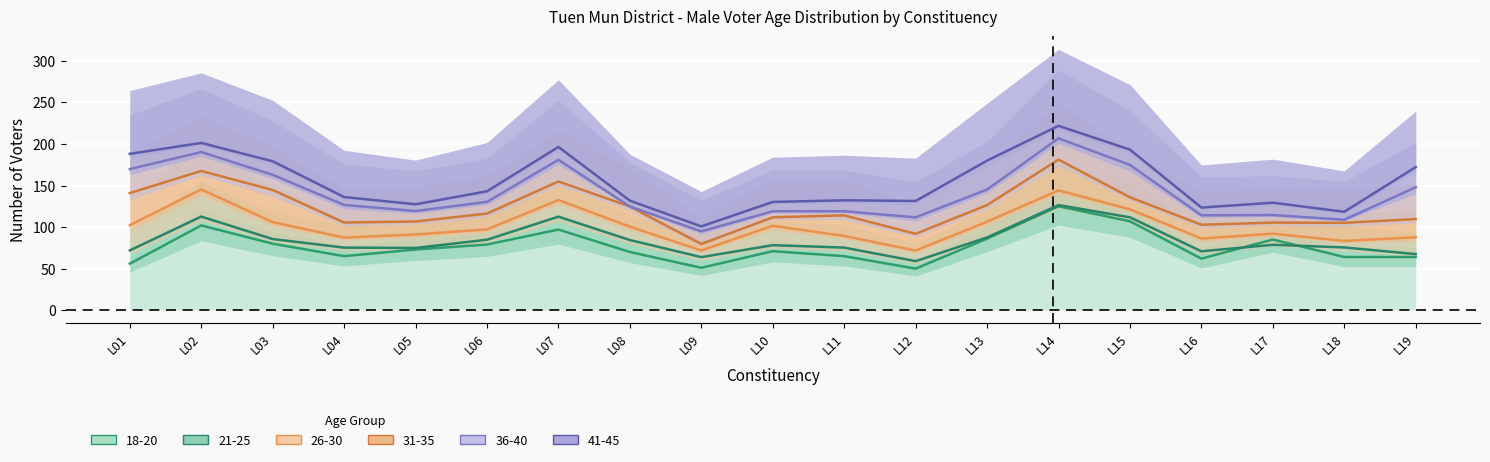

True or false: 41-45 has more than 0 interior local peaks.

True